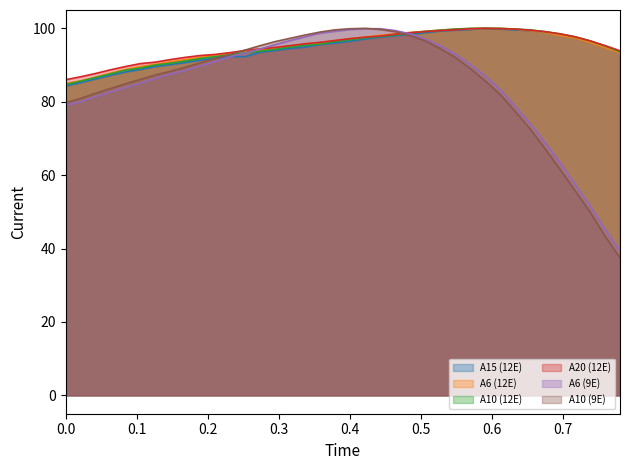

True or false: A15 (12E) has more than 1 interior local peaks.

False